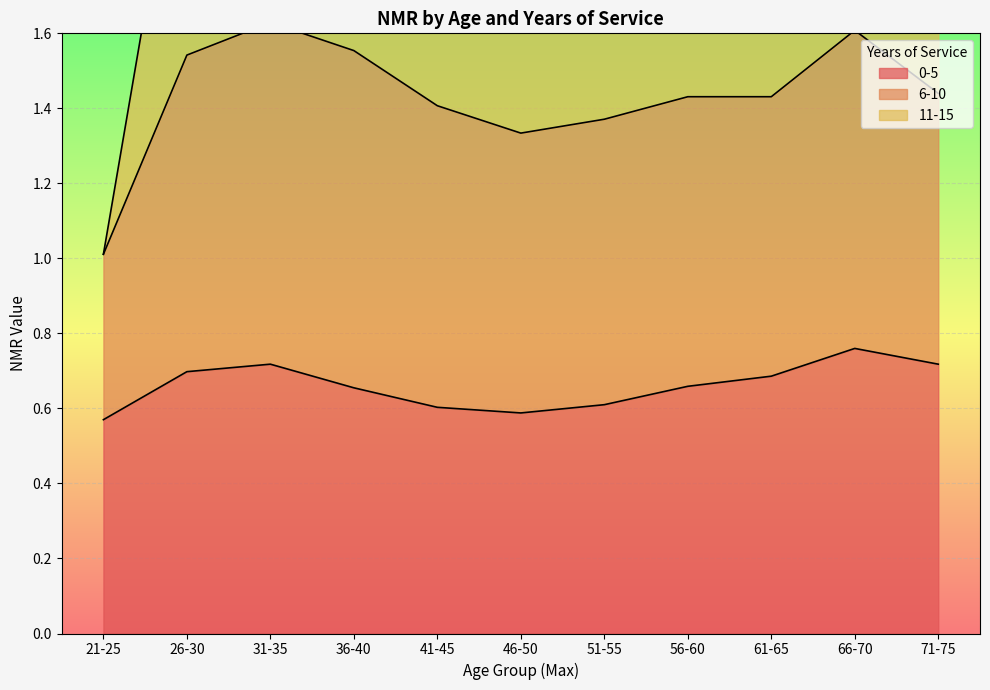

Reading right to left, transcribe all the data shown in this chart.

0-5: 71-75=0.7	66-70=0.8	61-65=0.7	56-60=0.7	51-55=0.6	46-50=0.6	41-45=0.6	36-40=0.7	31-35=0.7	26-30=0.7	21-25=0.6
6-10: 71-75=0.7	66-70=0.8	61-65=0.7	56-60=0.8	51-55=0.8	46-50=0.7	41-45=0.8	36-40=0.9	31-35=0.9	26-30=0.8	21-25=0.4
11-15: 71-75=0.5	66-70=0.9	61-65=0.9	56-60=0.9	51-55=0.9	46-50=0.9	41-45=1.0	36-40=1.1	31-35=0.9	26-30=0.8	21-25=0.0